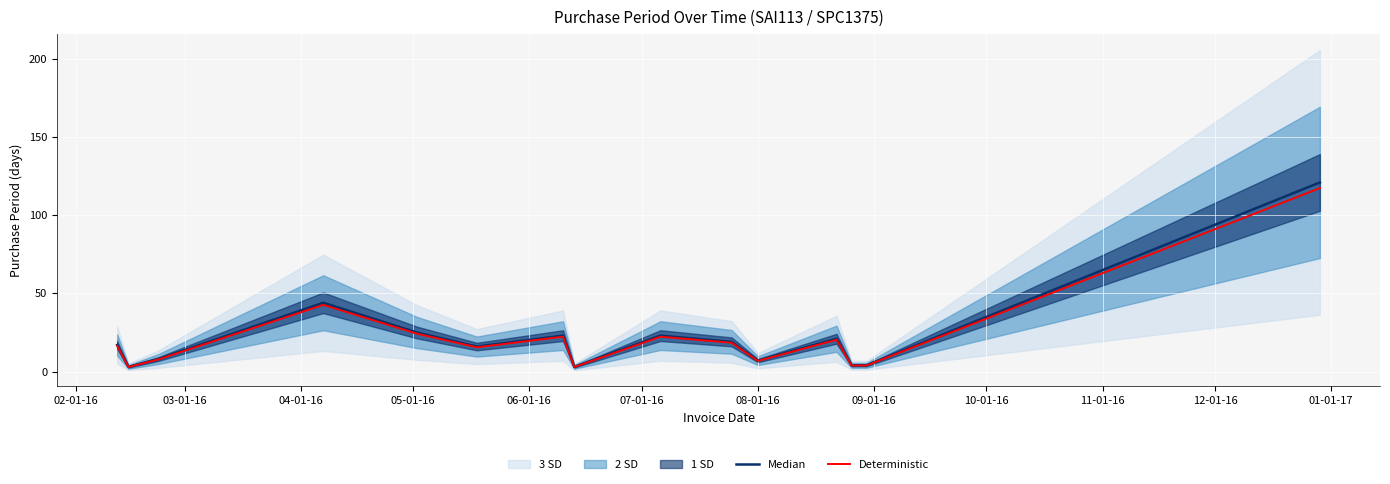

True or false: Median and Deterministic cross at least once.

False